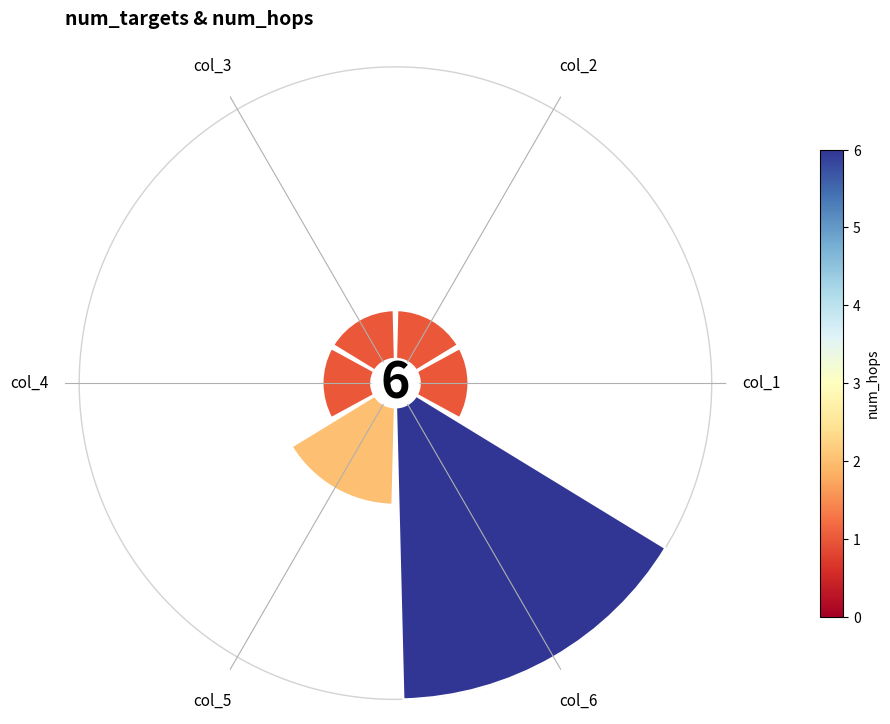

Rank the categories by value from highest to lowest.

col_6, col_5, col_1, col_2, col_3, col_4